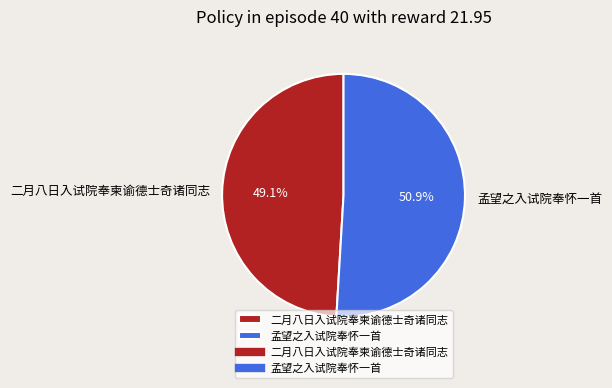

Does 二月八日入试院奉柬谕德士奇诸同志 represent more than half of the total?

No